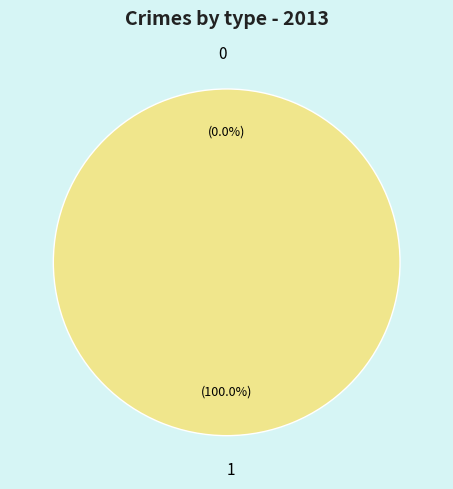

True or false: 0 accounts for 1% of the total.

False